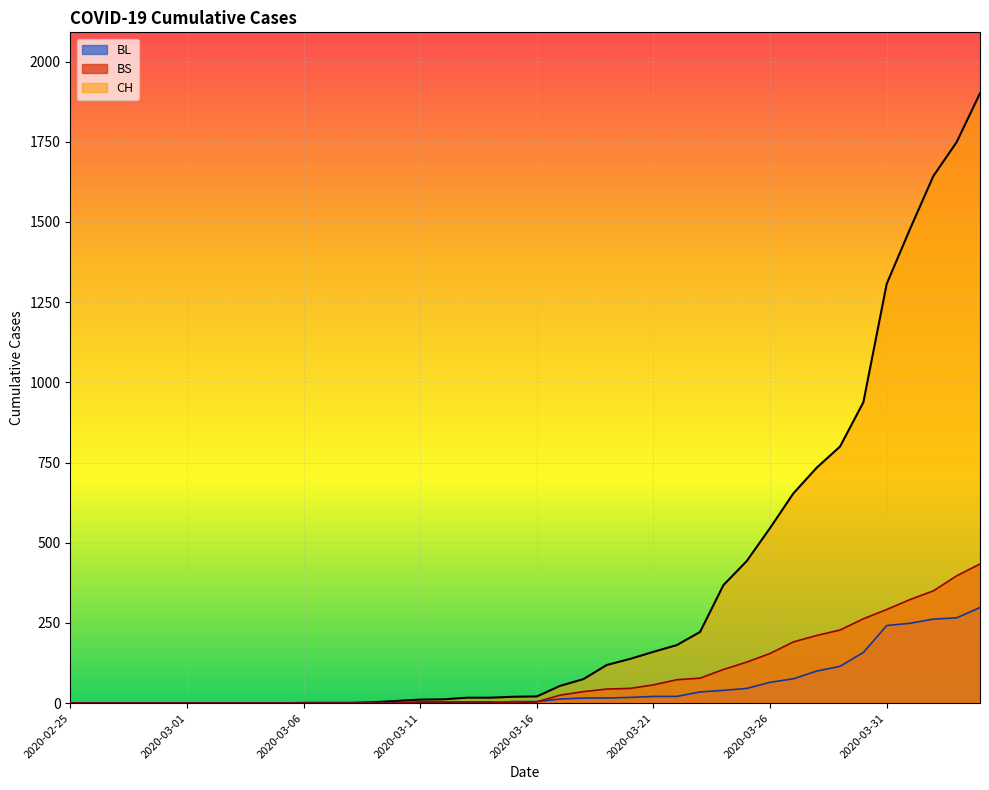

What is the average value of the CH series?

341